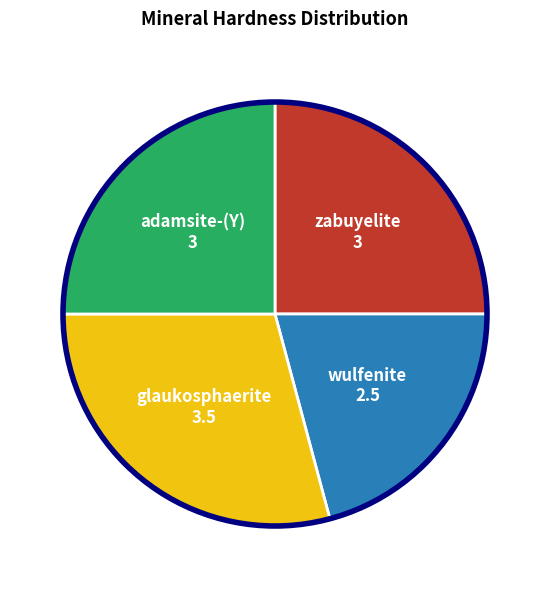

True or false: zabuyelite accounts for 25% of the total.

True